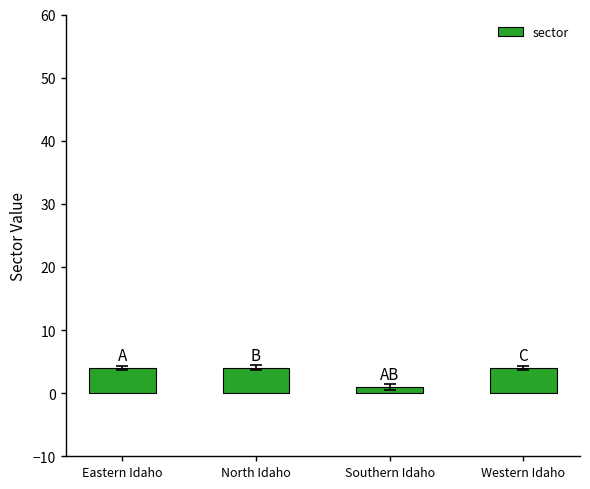

Which has a higher value, Western Idaho or Southern Idaho?

Western Idaho